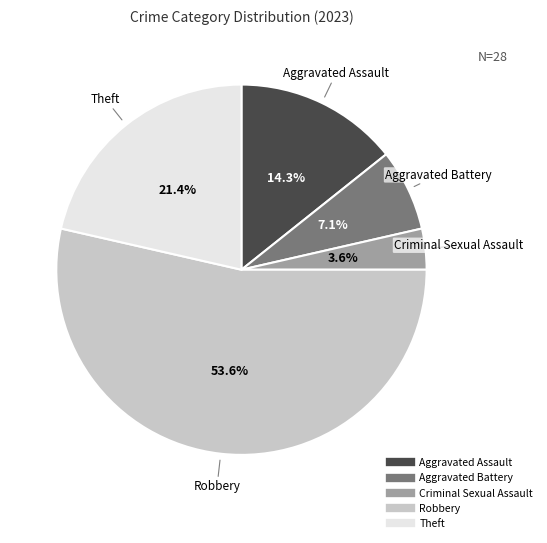

How many segments does this pie chart have?

5